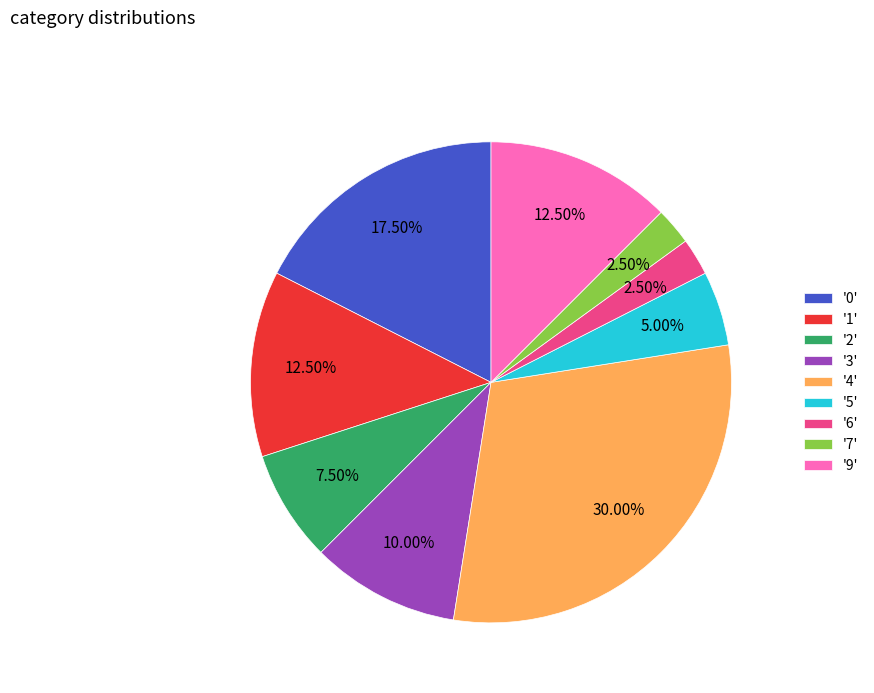

To the nearest percent, what is the average slice percentage?

11%